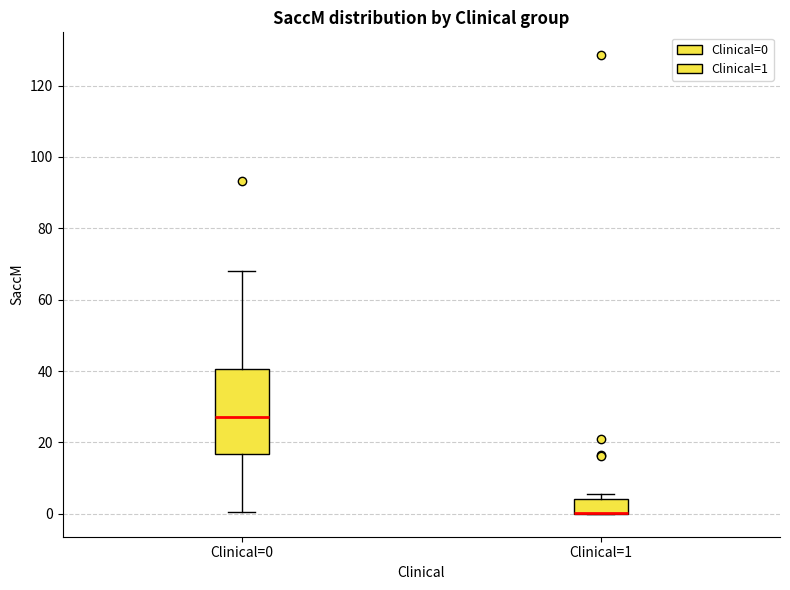

Where is the upper edge of the box for Clinical=1 on the y-axis? The values are not printed on the chart, so give them approximately, as read against the axis.

4